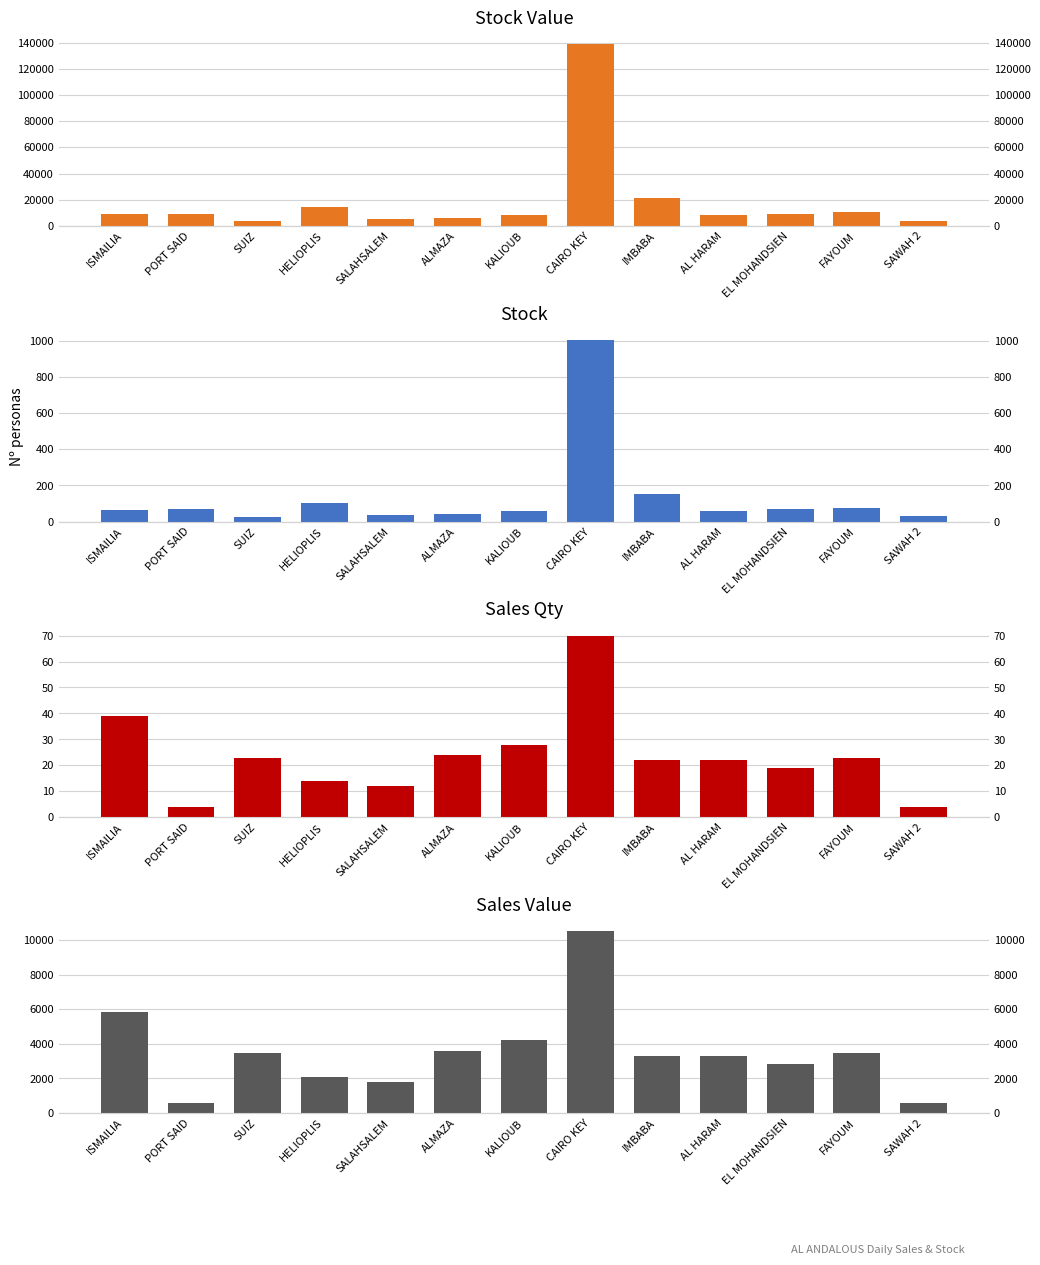

Between PORT SAID and AL HARAM, which is larger?

PORT SAID